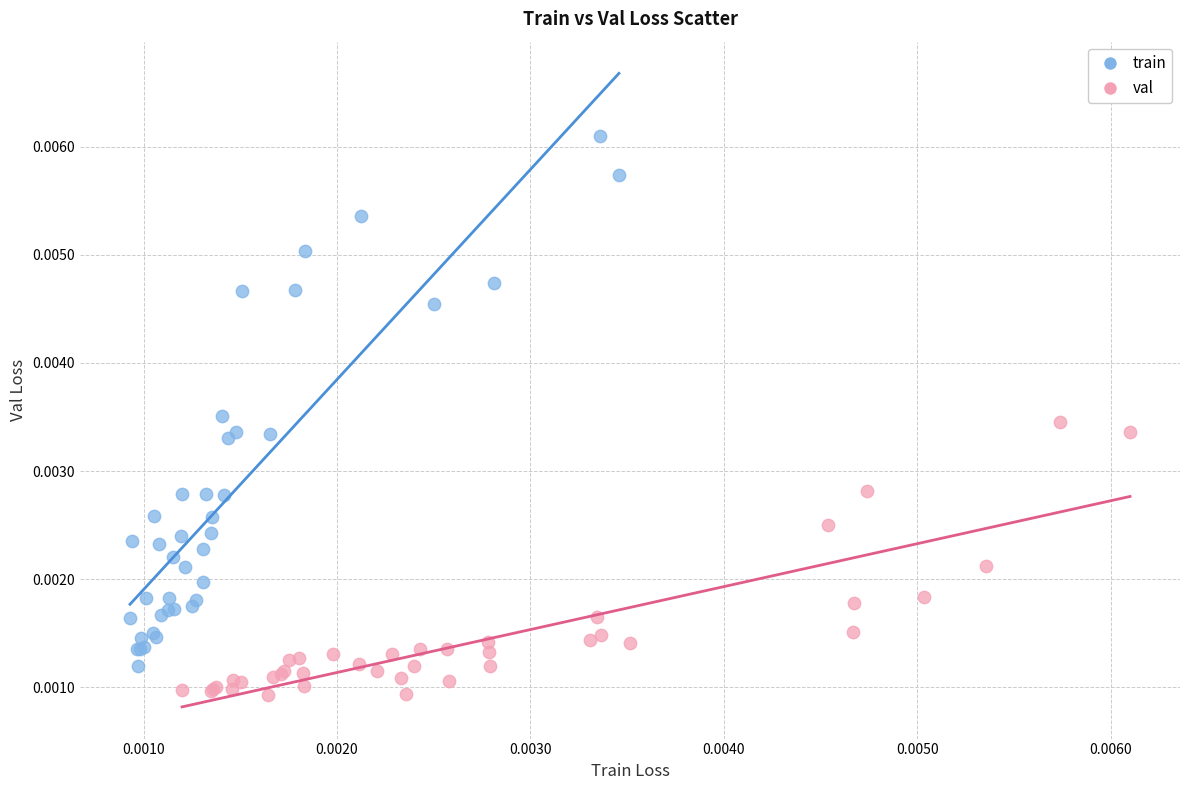

What are all the series names shown in the legend?

train, val